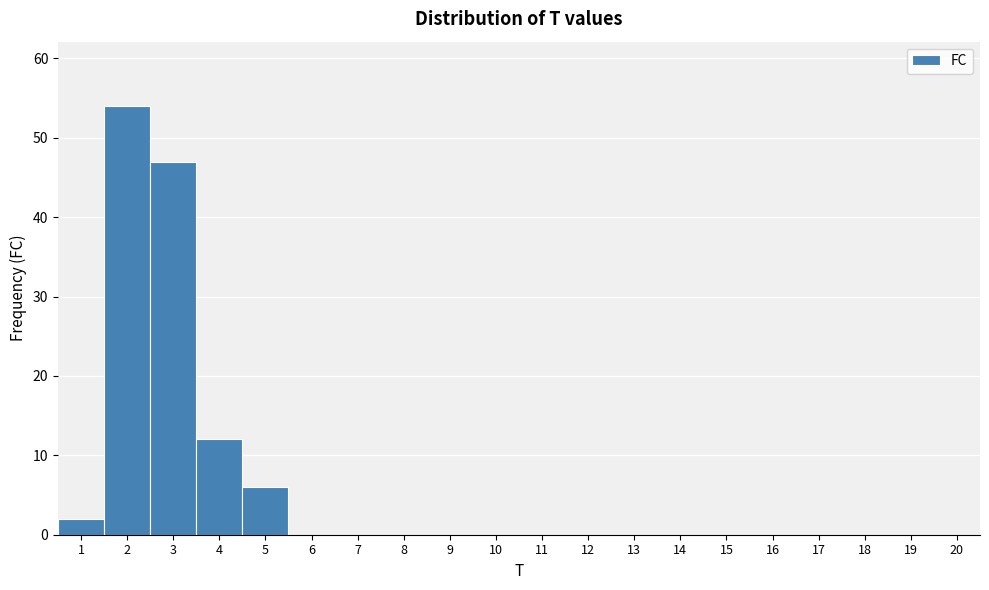

Reading left to right, transcribe this chart: for each bar, give the range it covers on the x-axis and its height. The values are not printed on the chart, so give them approximately, as read against the axis.

0.5 to 1.5: 2
1.5 to 2.5: 54
2.5 to 3.5: 47
3.5 to 4.5: 12
4.5 to 5.5: 6
5.5 to 6.5: 0
6.5 to 7.5: 0
7.5 to 8.5: 0
8.5 to 9.5: 0
9.5 to 10.5: 0
10.5 to 11.5: 0
11.5 to 12.5: 0
12.5 to 13.5: 0
13.5 to 14.5: 0
14.5 to 15.5: 0
15.5 to 16.5: 0
16.5 to 17.5: 0
17.5 to 18.5: 0
18.5 to 19.5: 0
19.5 to 20.5: 0